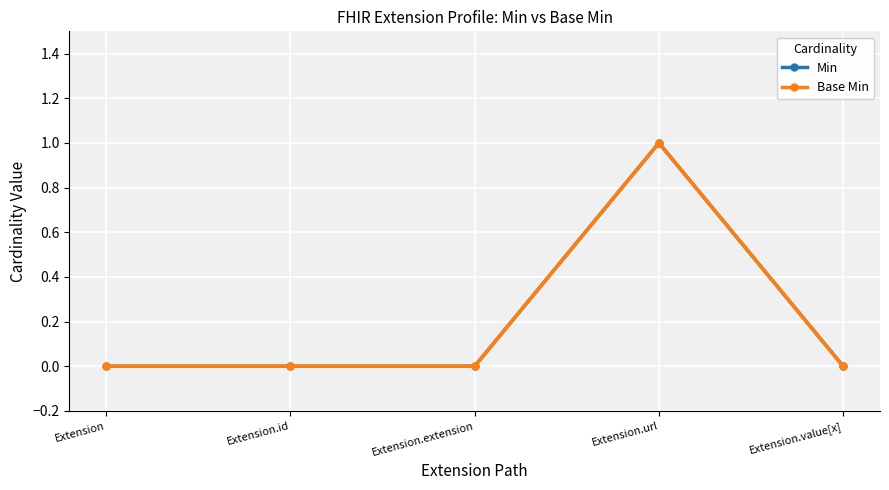

Which has a higher value, Extension.id or Extension.value[x]?

Extension.id